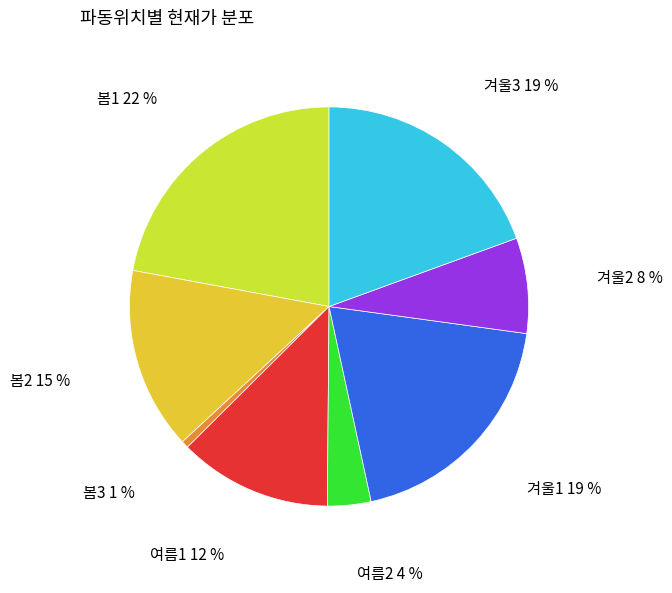

Does any single category account for the majority?

No